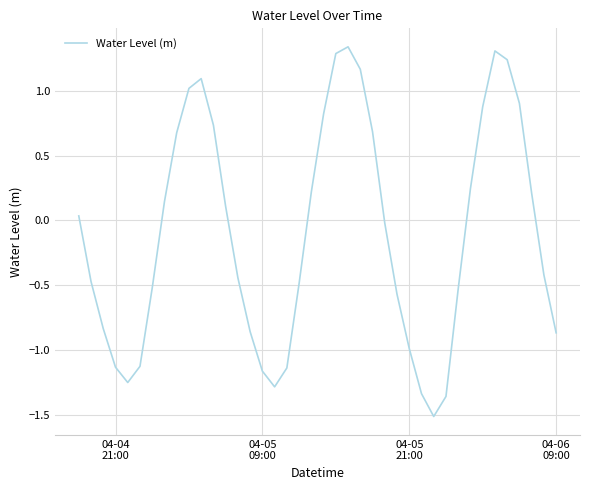

What is the smallest value displayed?

-1.5